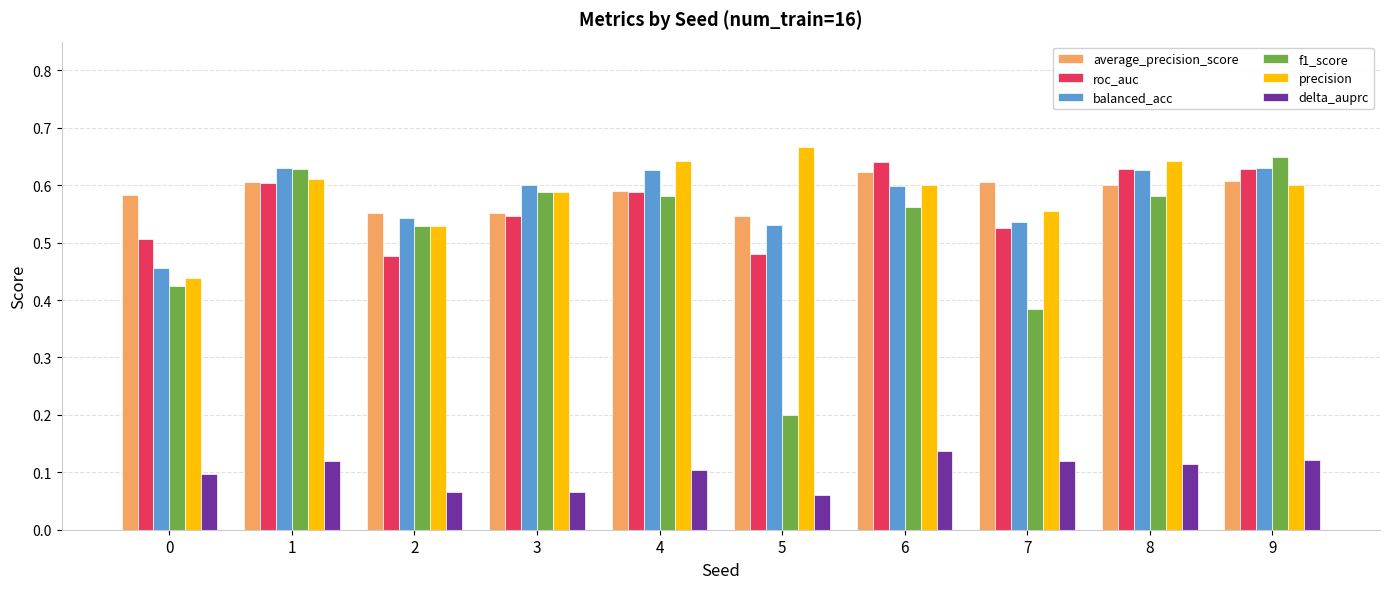

At which label does delta_auprc reach its peak?

6